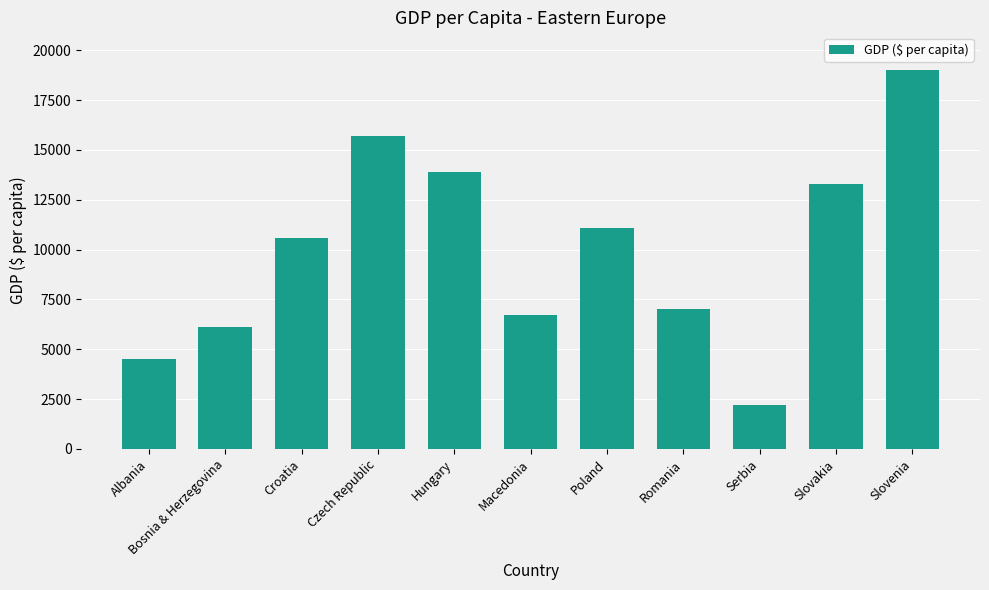

Between Czech Republic and Albania, which is larger?

Czech Republic